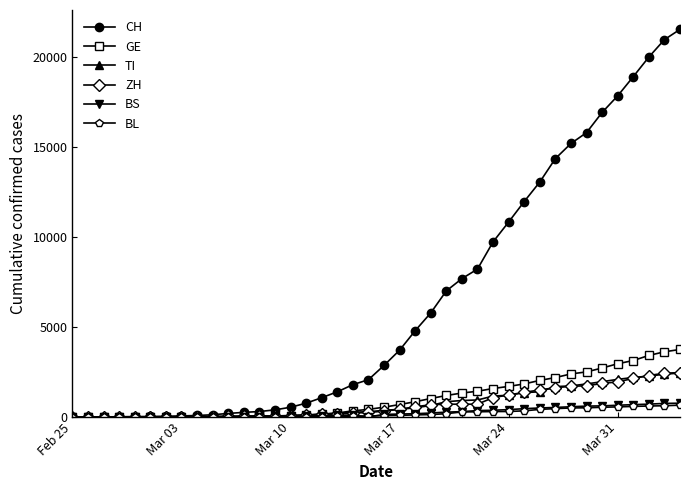

Which series has the widest spread of values?

CH